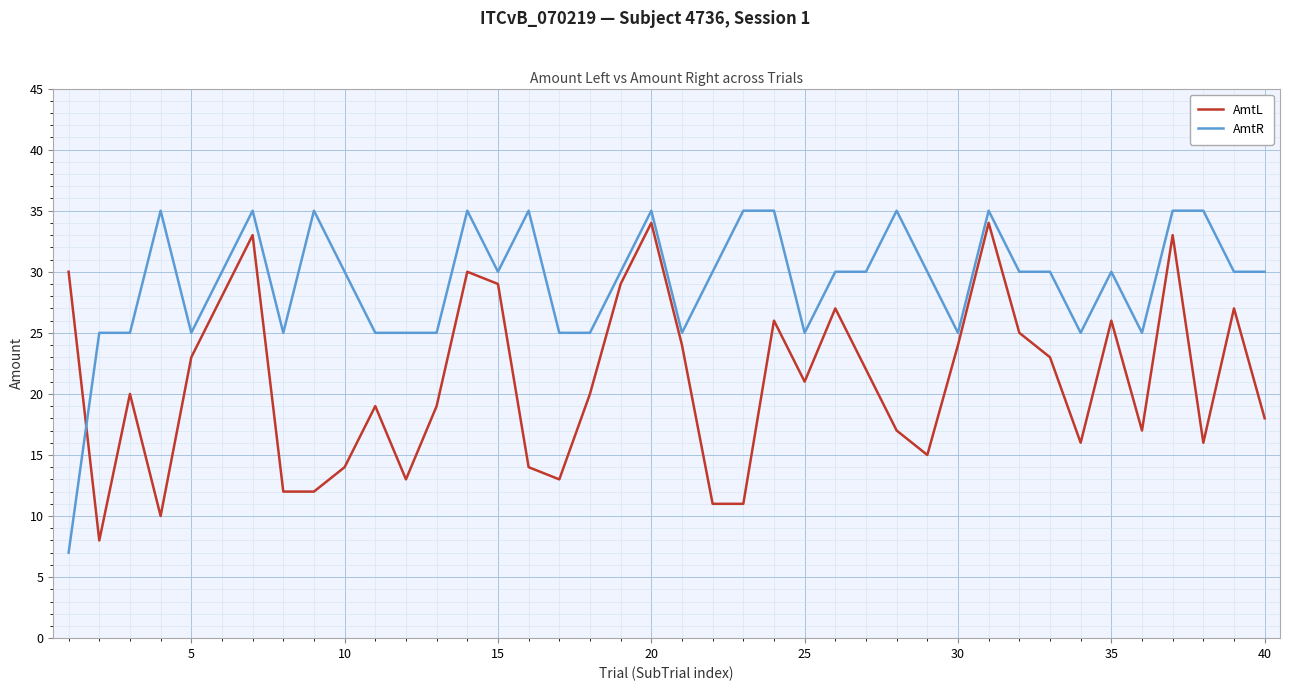

What is the difference between the maximum and minimum values in the AmtR series?

28